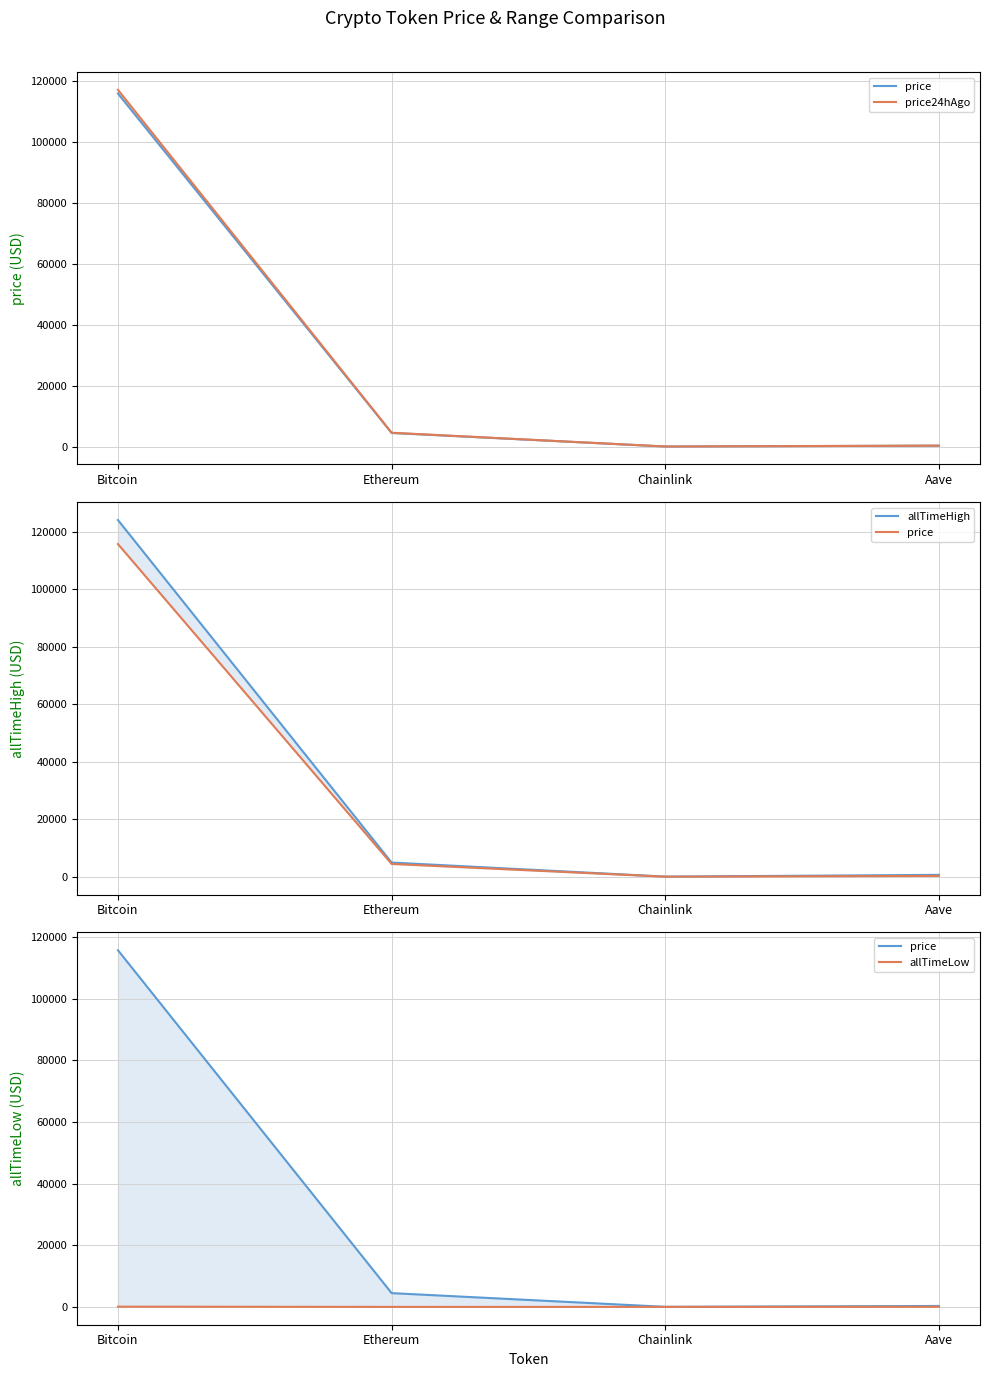

What is the sum of all allTimeHigh values?

129788.4